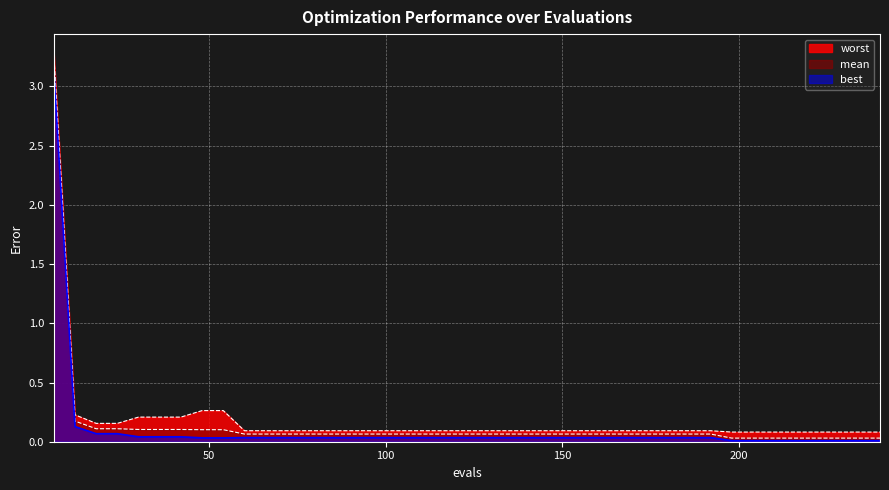

What is the greatest value displayed?

3.3